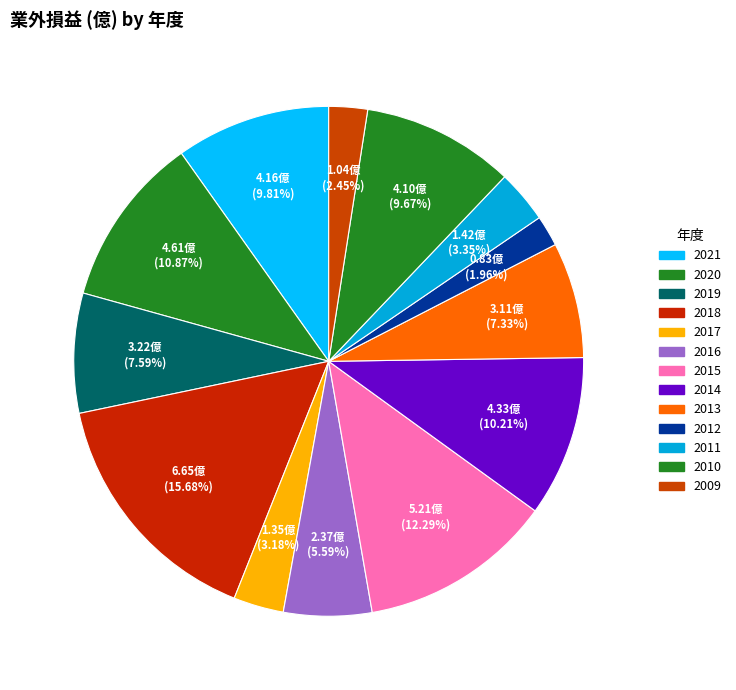

Approximately how many times larger is the value at 2010 compared to 2018?

0.6